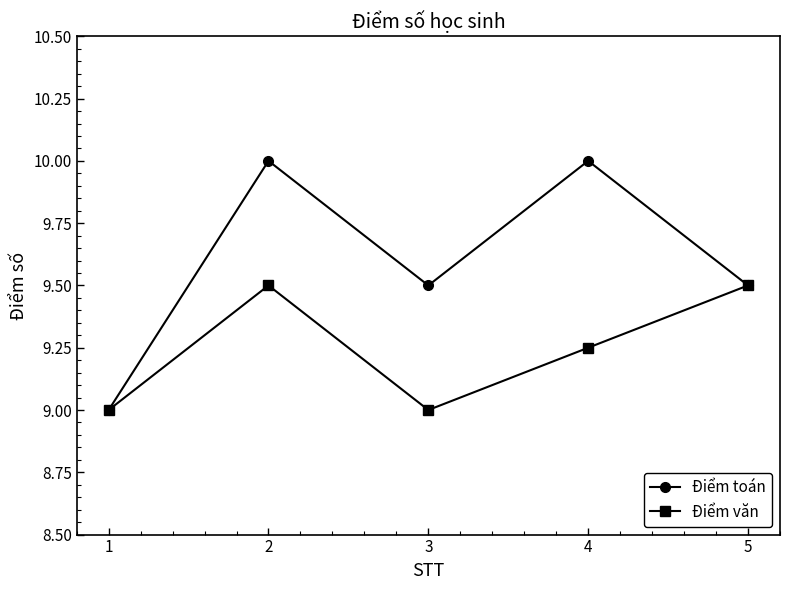

Which series changed the most between 1 and 2?

Điểm toán